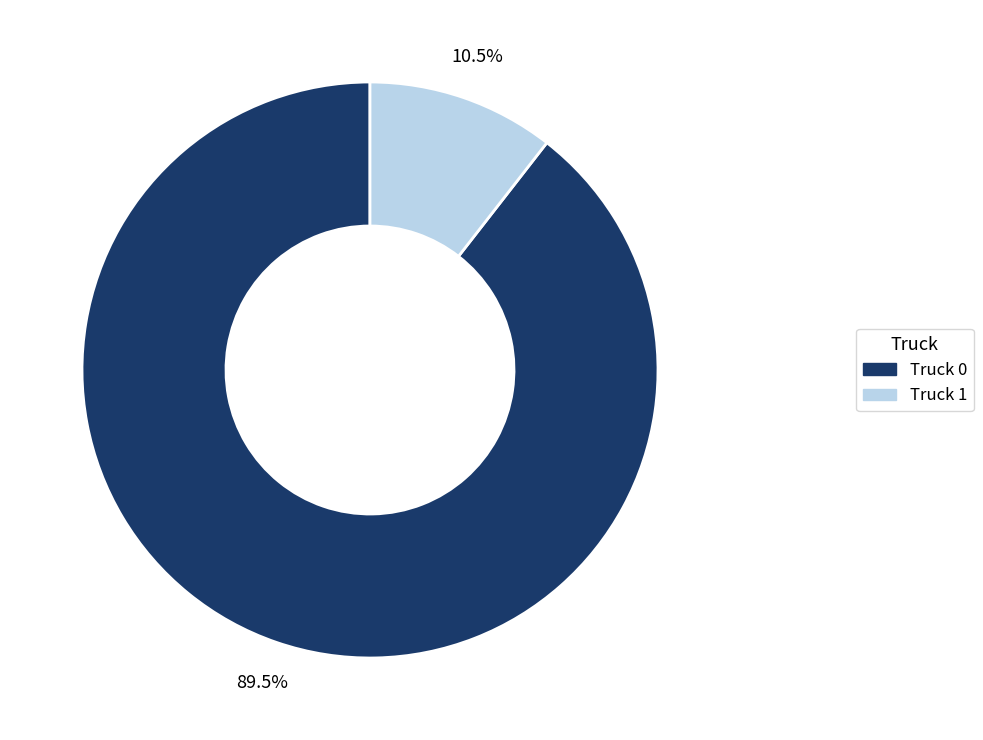

Which slice is the largest?

Truck 0